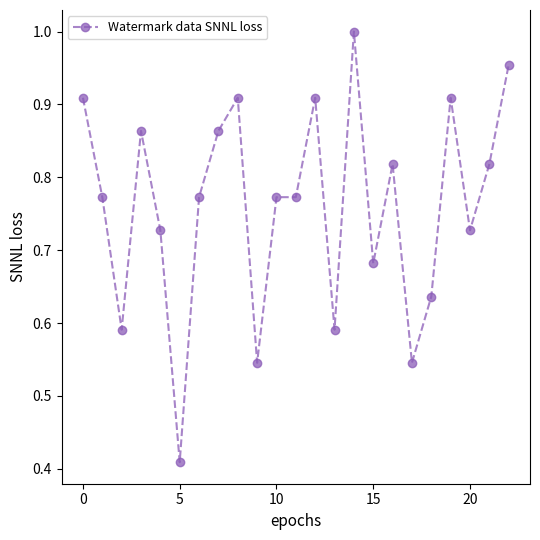

True or false: there are more than 2 points higher than both neighbors.

True